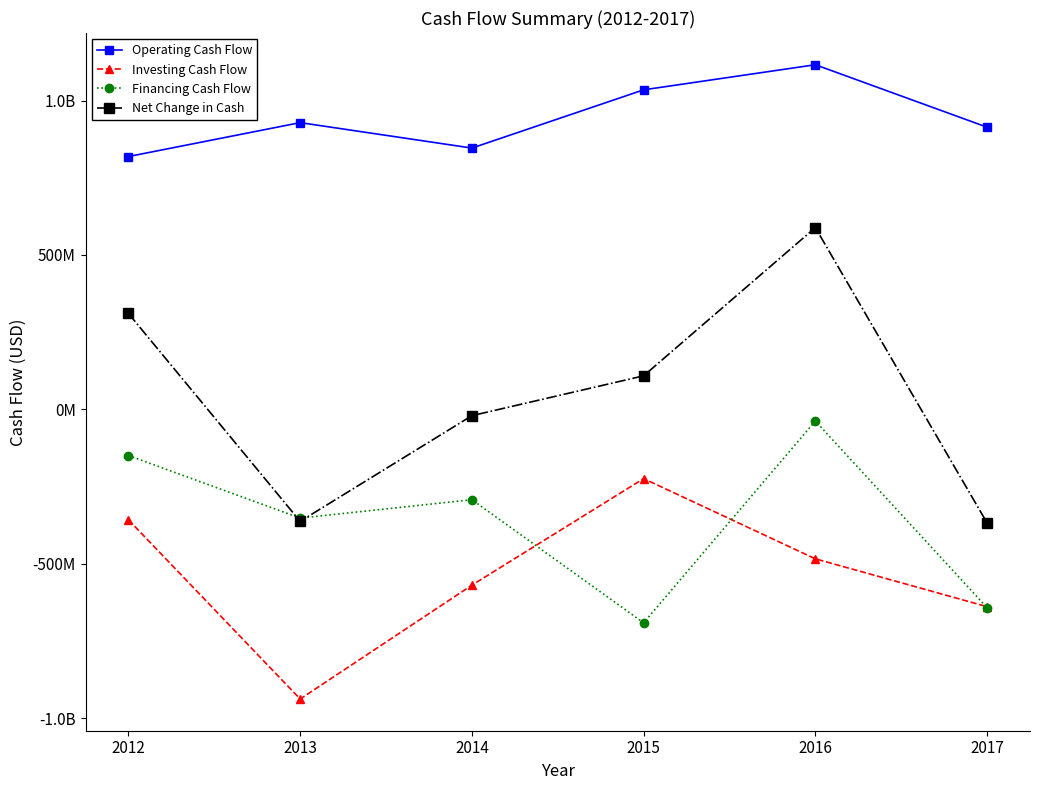

What are all the series names shown in the legend?

Operating Cash Flow, Investing Cash Flow, Financing Cash Flow, Net Change in Cash